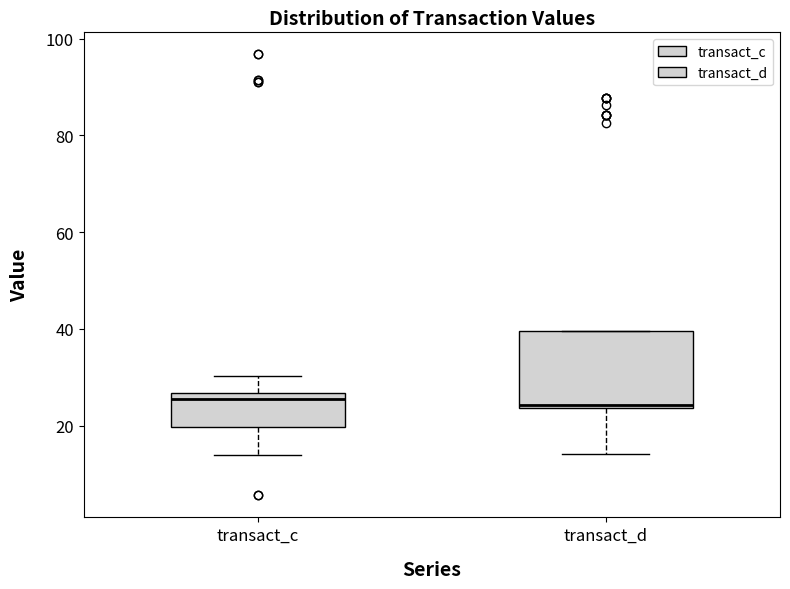

Where is the lower edge of the box for transact_d on the y-axis? The values are not printed on the chart, so give them approximately, as read against the axis.

24